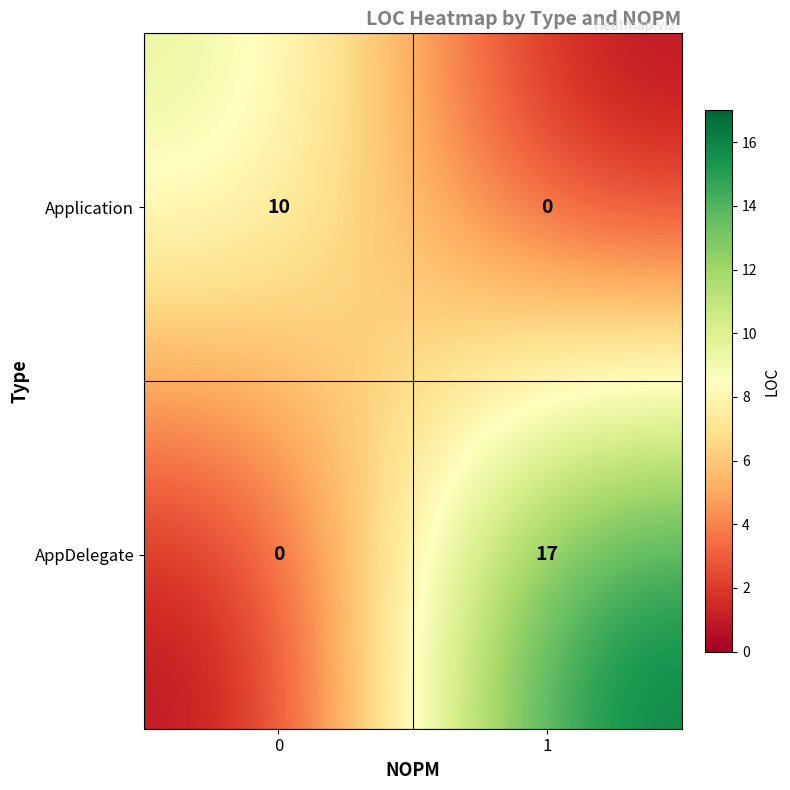

What is the difference between the maximum and minimum values in the AppDelegate series?

17